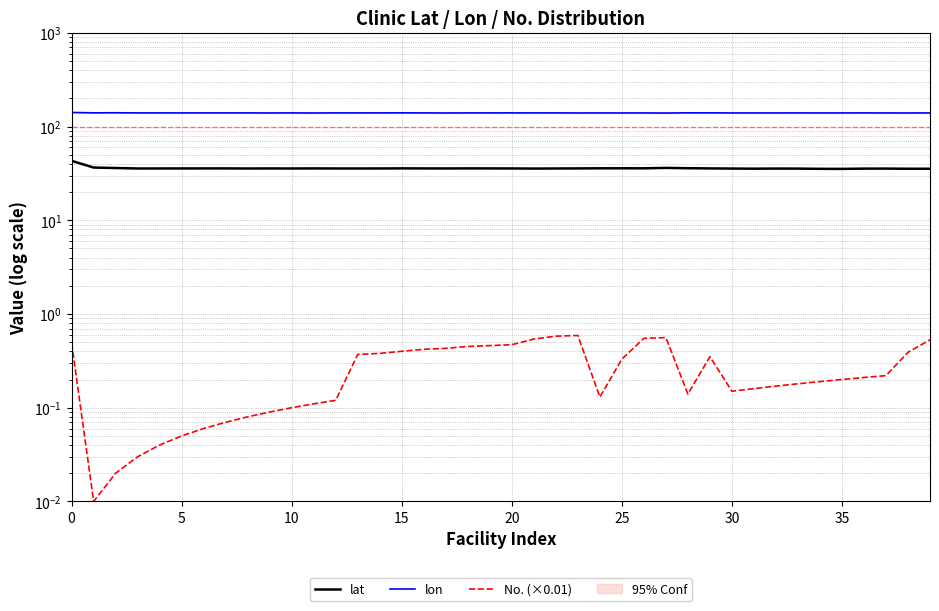

True or false: No. (×0.01) and lat cross at least once.

False